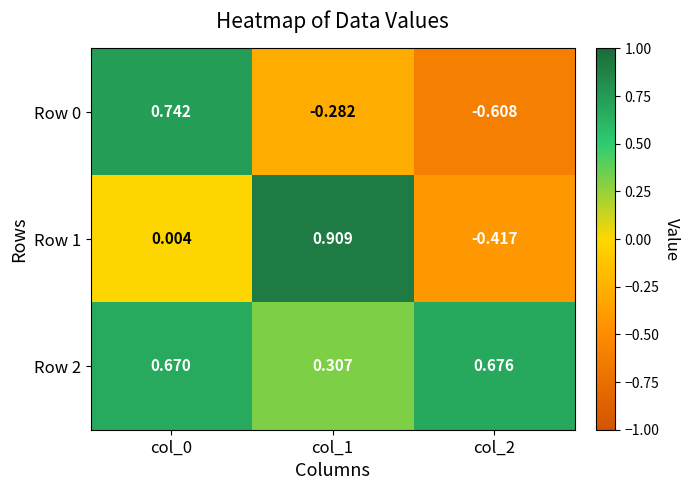

Is the value of Row 2 at col_1 greater than the value of Row 1 at col_2?

Yes